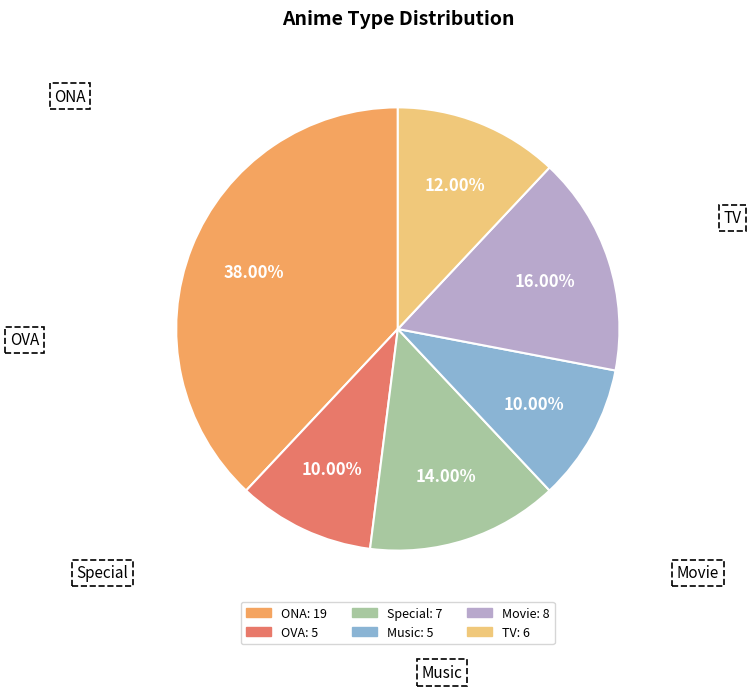

To the nearest percent, what is the difference between the largest and smallest slice percentages?

28%